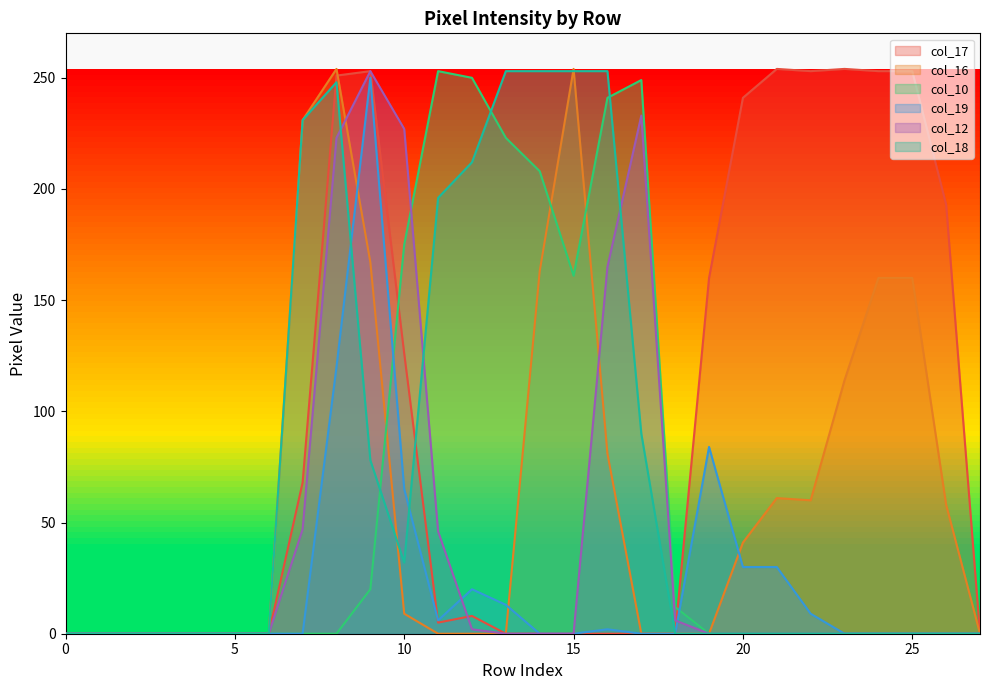

True or false: col_18 and col_10 intersect in this chart.

True